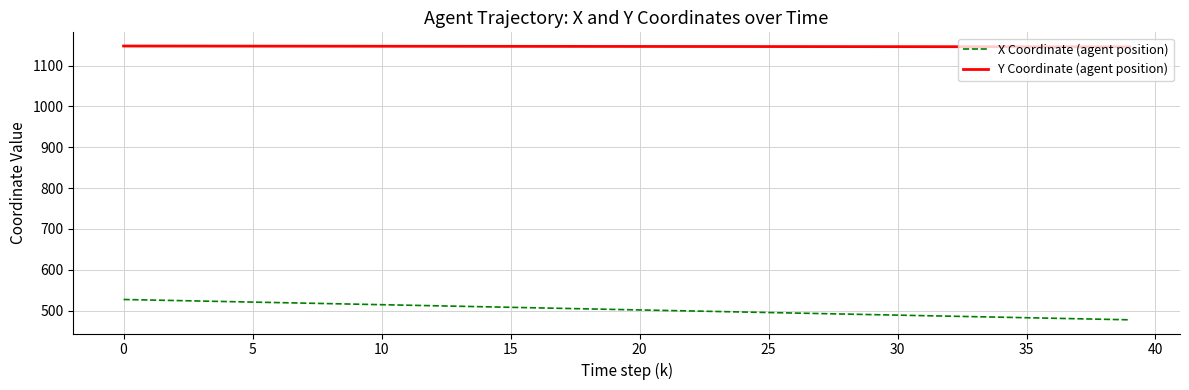

What is the maximum value for Y Coordinate (agent position)?

1147.7